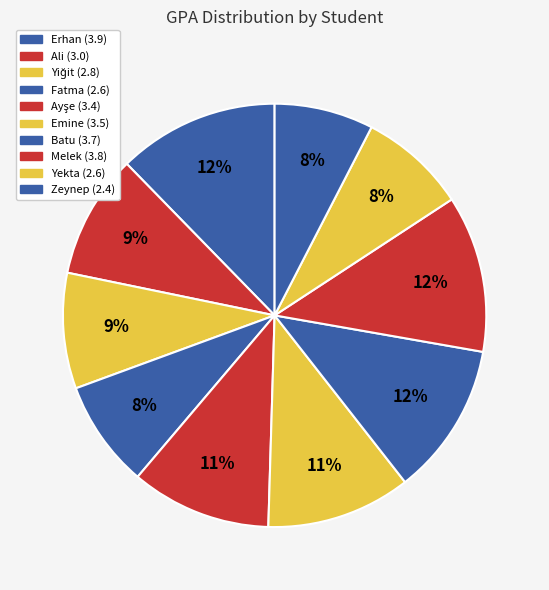

Count the number of slices in the pie.

10